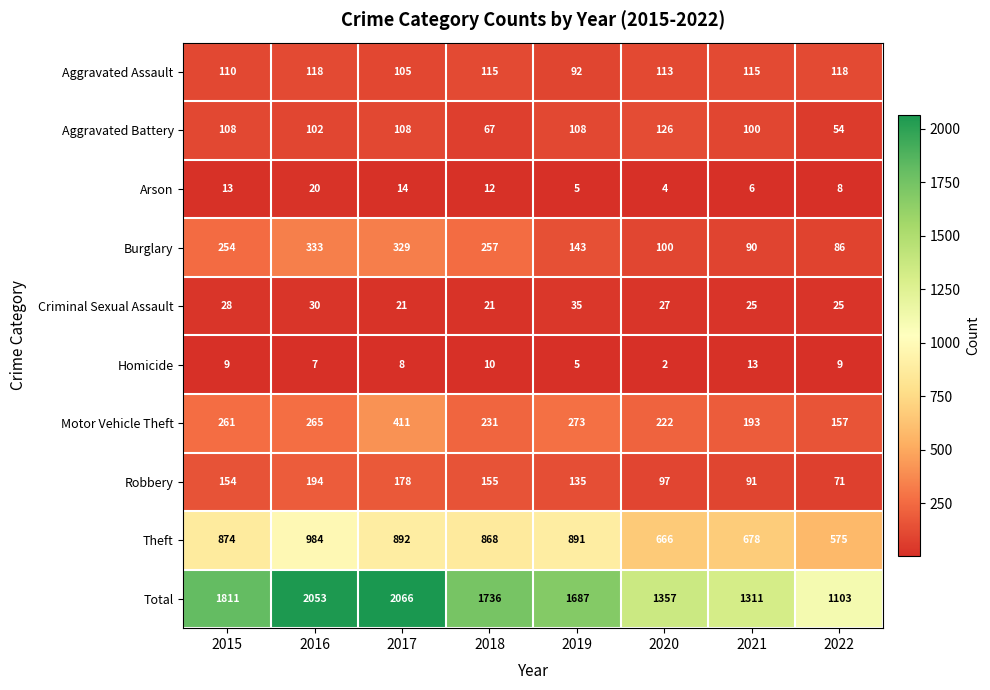

True or false: Robbery has a value of 278 at 2018.

False